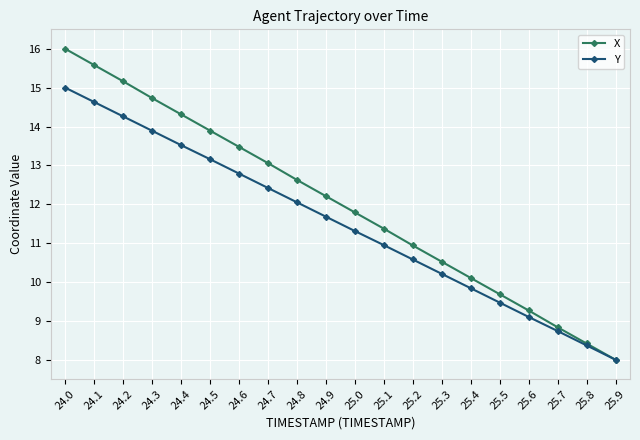

Reading right to left, transcribe all the data shown in this chart.

X: 8.0	8.4	8.8	9.3	9.7	10.1	10.5	10.9	11.4	11.8	12.2	12.6	13.1	13.5	13.9	14.3	14.7	15.2	15.6	16.0
Y: 8.0	8.4	8.7	9.1	9.5	9.8	10.2	10.6	10.9	11.3	11.7	12.1	12.4	12.8	13.2	13.5	13.9	14.3	14.6	15.0